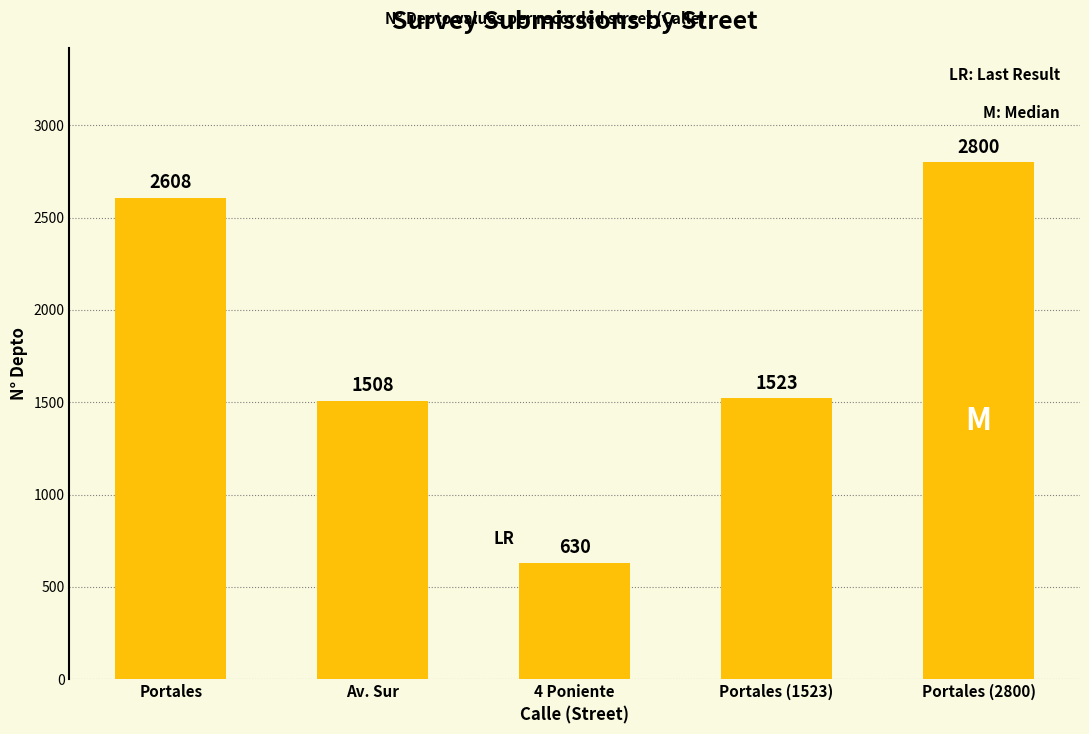

Reading left to right, transcribe all the data shown in this chart.

2608	1508	630	1523	2800